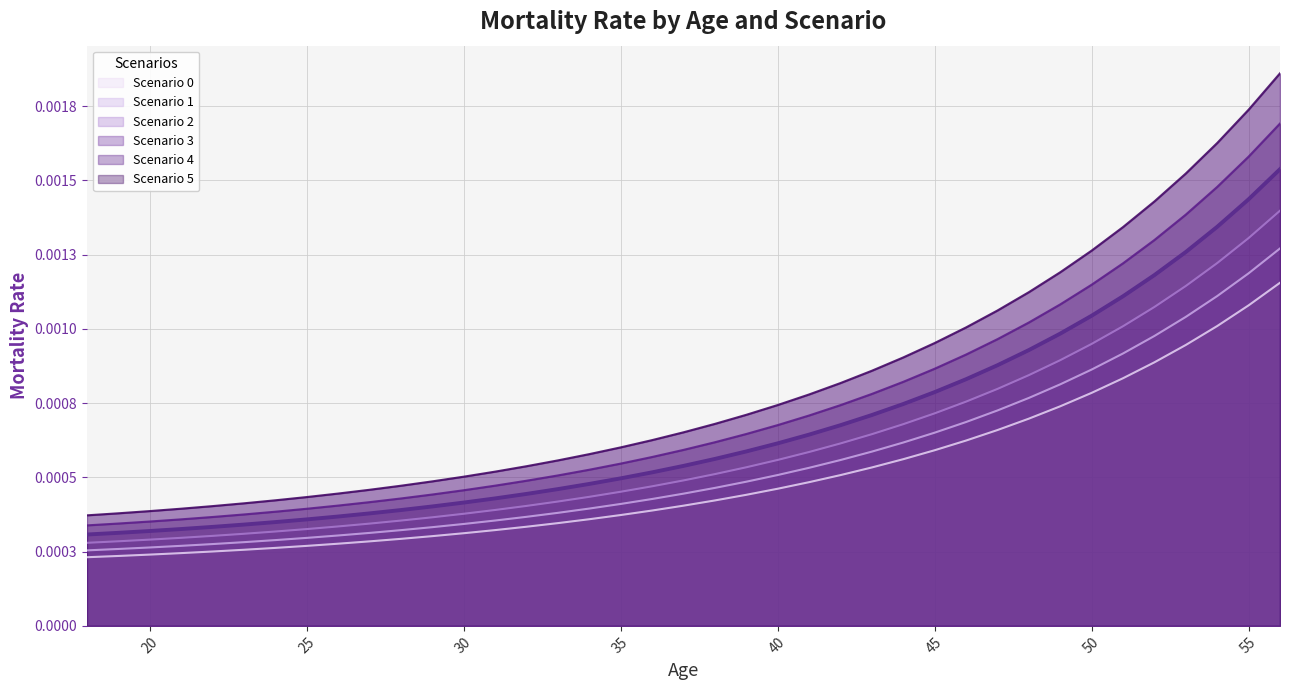

True or false: Scenario 2 has more than 2 interior local peaks.

False